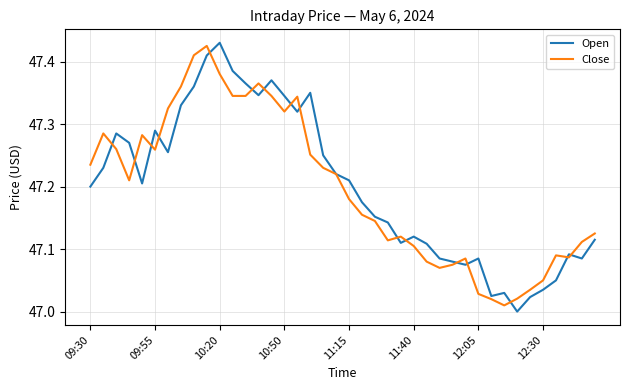

True or false: Open and Close intersect in this chart.

True